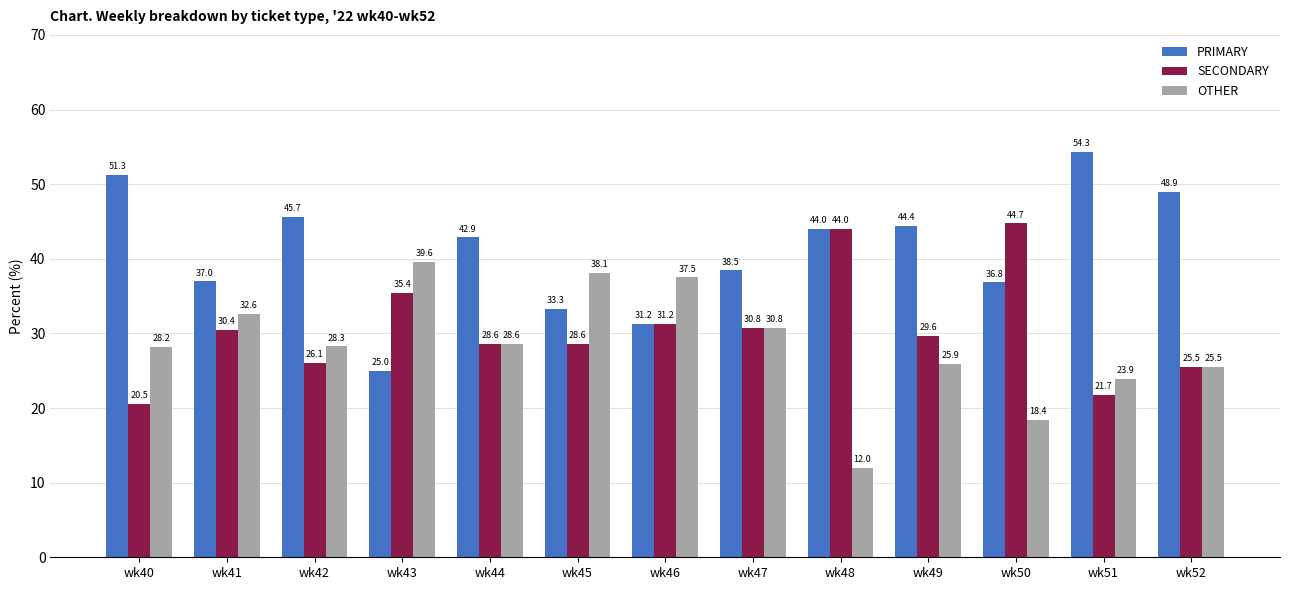

What is the approximate value of SECONDARY at wk43?

35.4